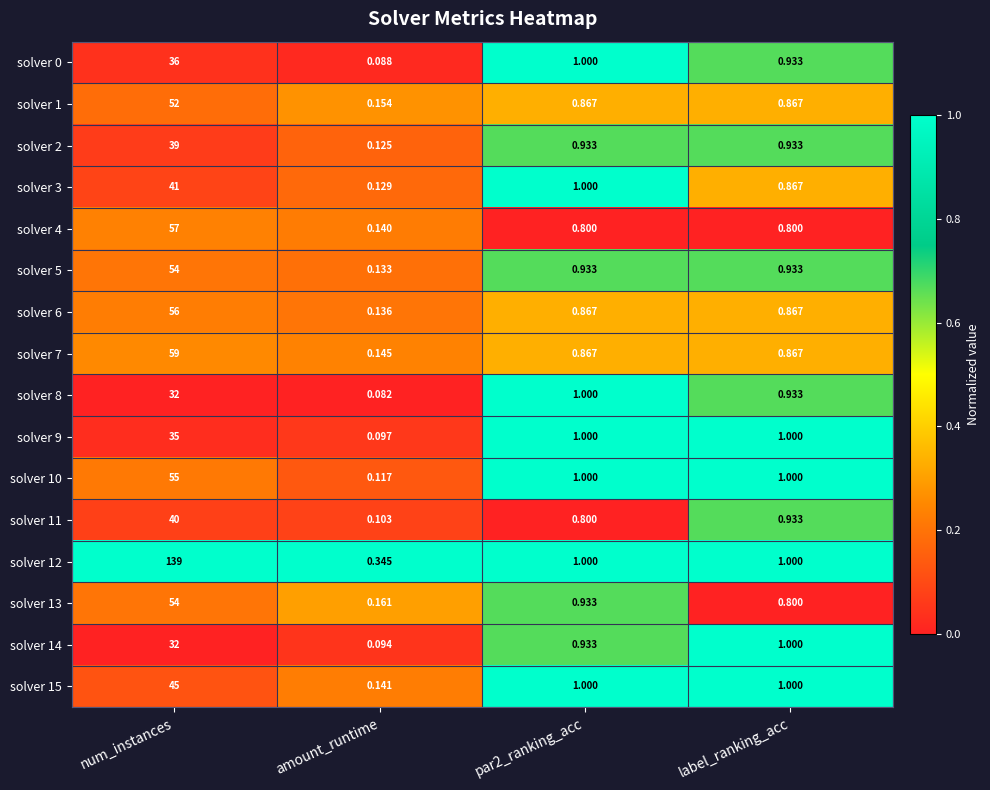

At which label does solver 8 reach its minimum?

amount_runtime